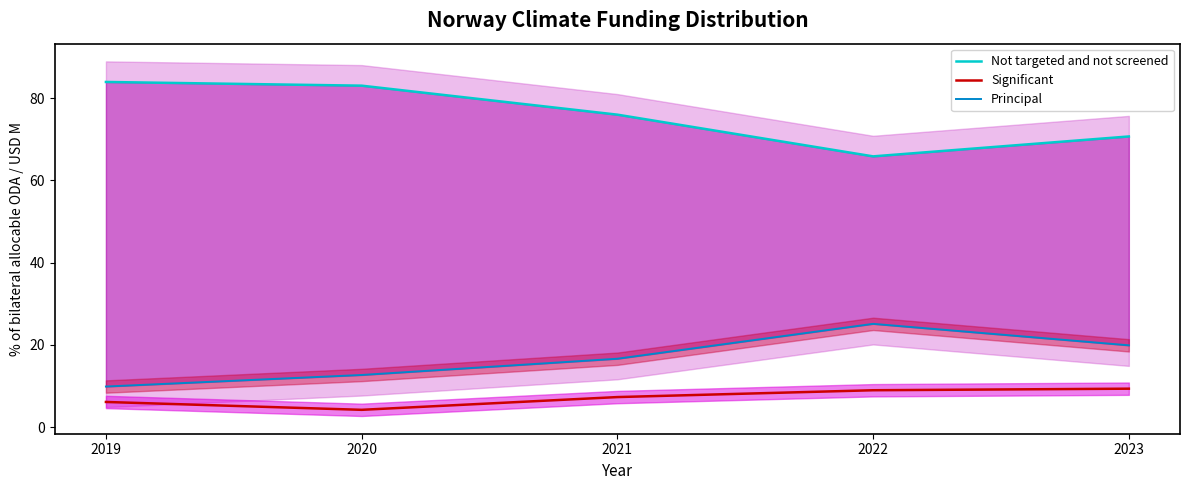

True or false: Not targeted and not screened and Significant cross at least once.

False